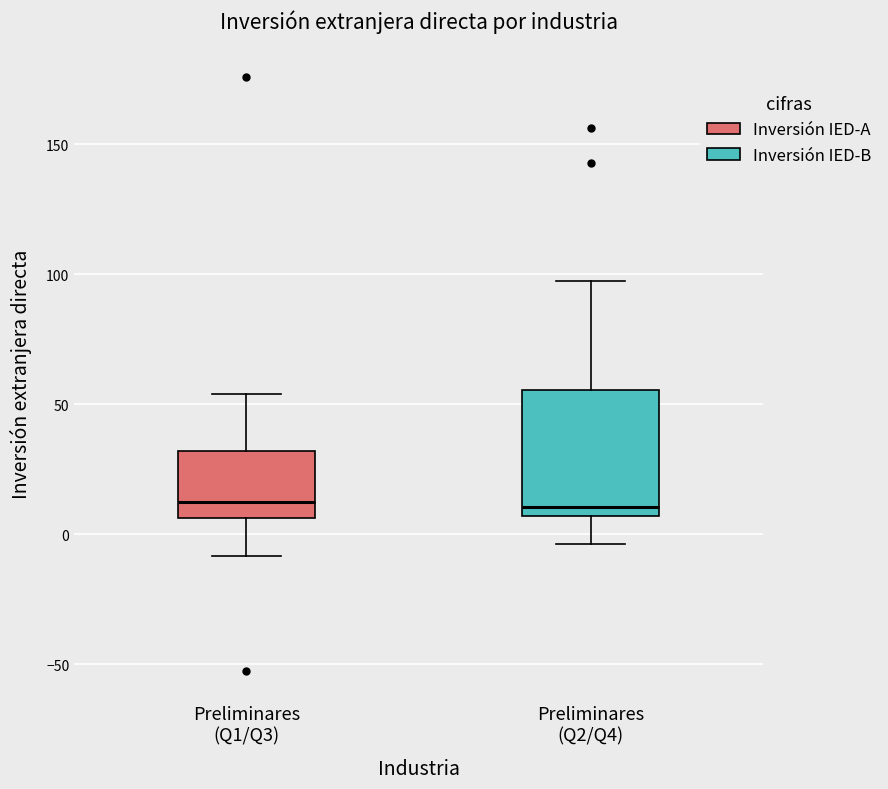

Where is the lower edge of the box for Preliminares (Q2/Q4) on the y-axis? The values are not printed on the chart, so give them approximately, as read against the axis.

5